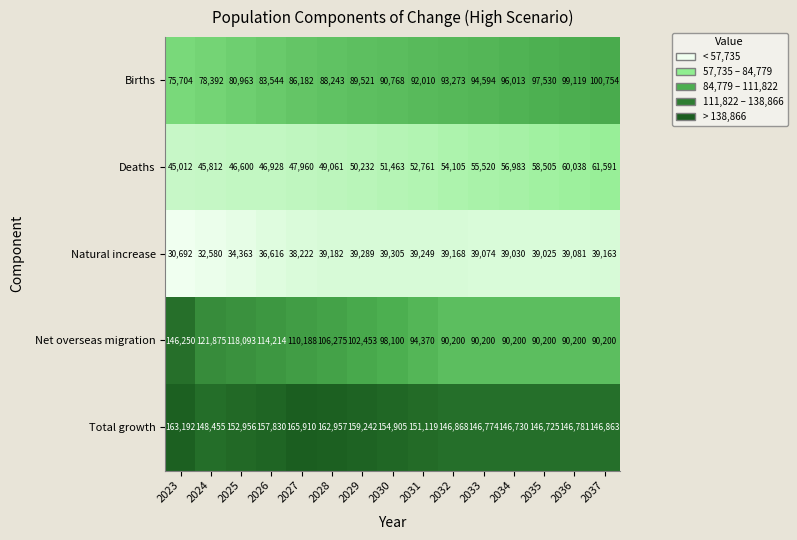

The value of Natural increase at 2037 is 24181. True or false?

False